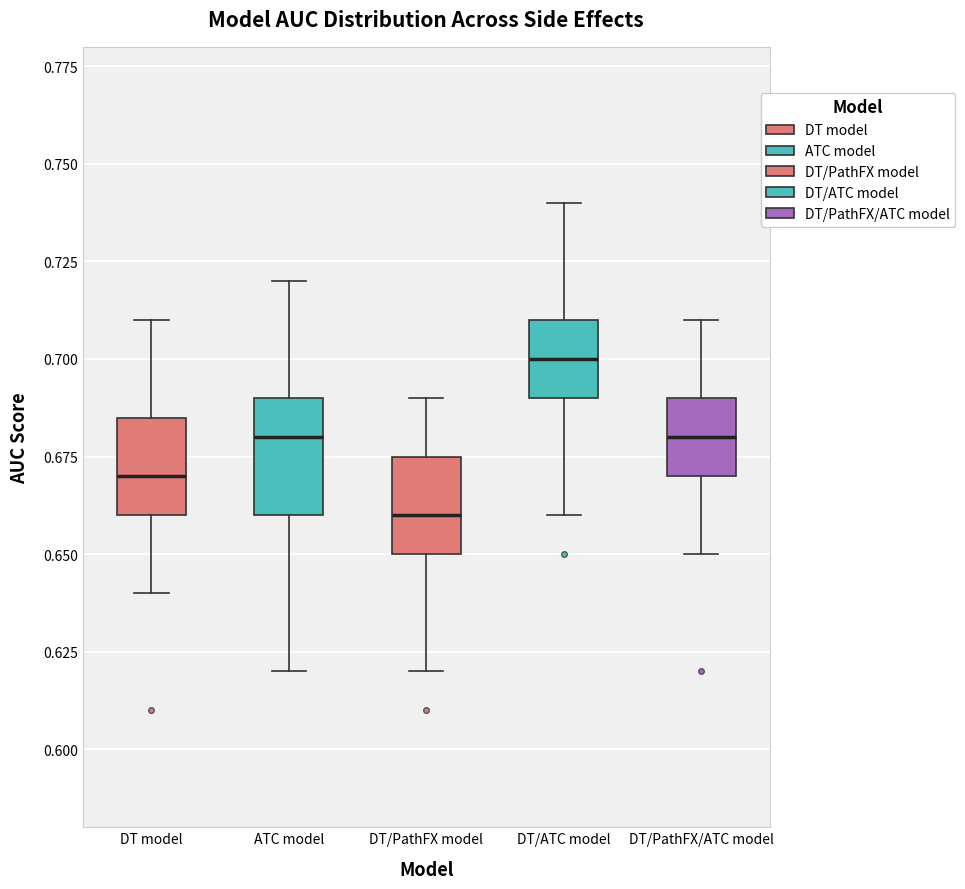

Reading left to right, transcribe this box plot: for each box, give where its median line is, the range the box spans, and where its two whiskers end, as read against the y-axis. The values are not printed on the chart, so give them approximately, as read against the axis.

DT model: median 0.670, box 0.660 to 0.685, whiskers 0.640 to 0.710
ATC model: median 0.680, box 0.660 to 0.690, whiskers 0.620 to 0.720
DT/PathFX model: median 0.660, box 0.650 to 0.675, whiskers 0.620 to 0.690
DT/ATC model: median 0.700, box 0.690 to 0.710, whiskers 0.660 to 0.740
DT/PathFX/ATC model: median 0.680, box 0.670 to 0.690, whiskers 0.650 to 0.710